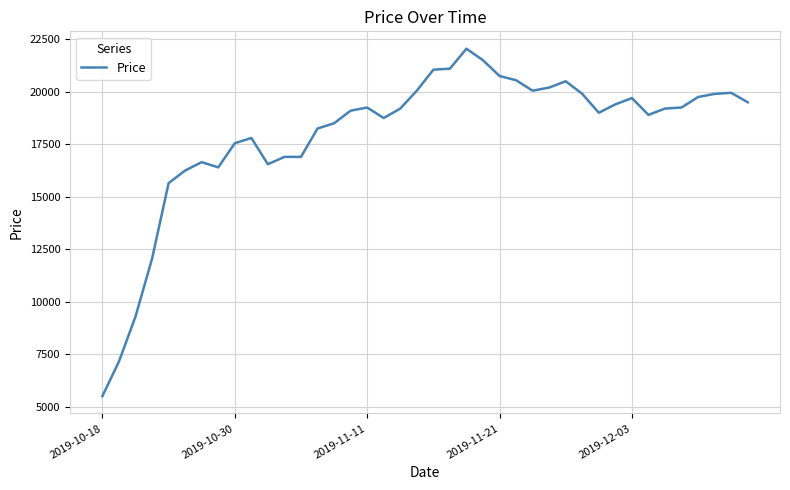

What is the difference between the maximum and minimum values?

16540